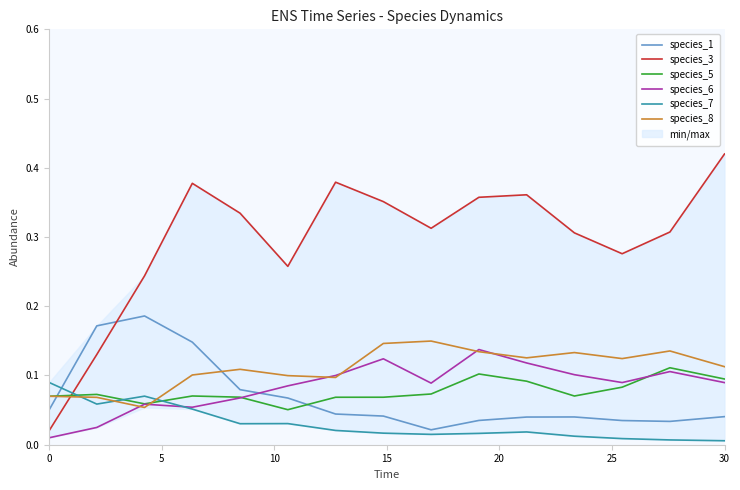

True or false: species_7 and species_6 intersect in this chart.

True